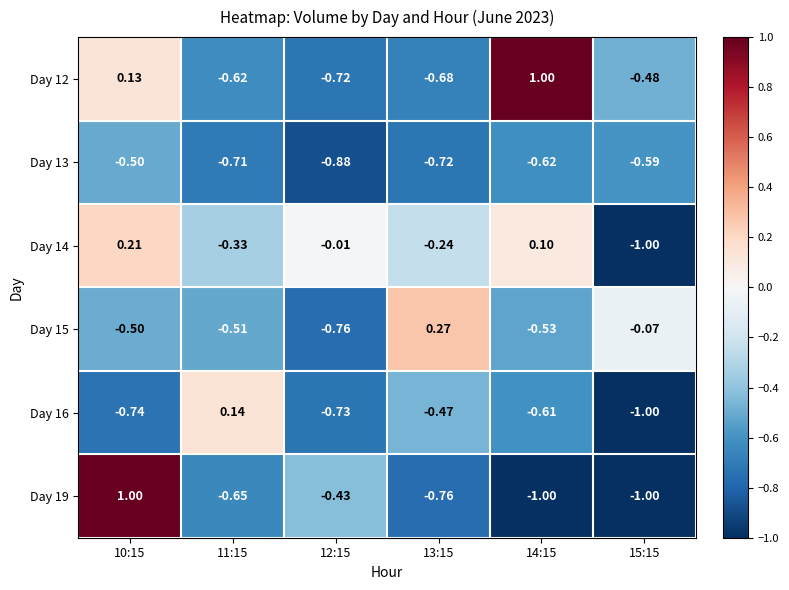

Which series has the widest spread of values?

Day 19